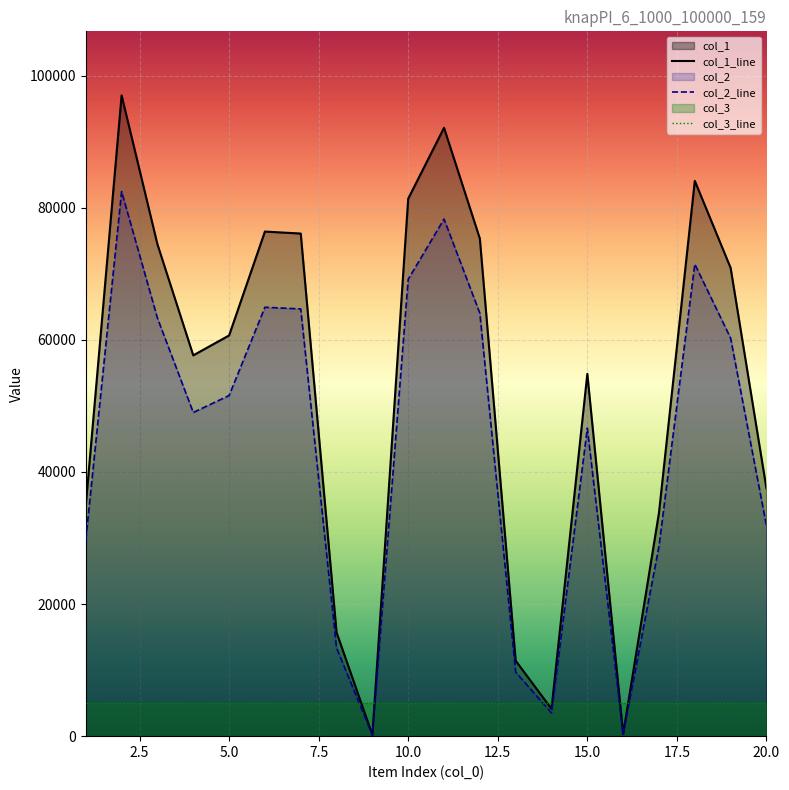

What is the minimum value for col_2?

161.5